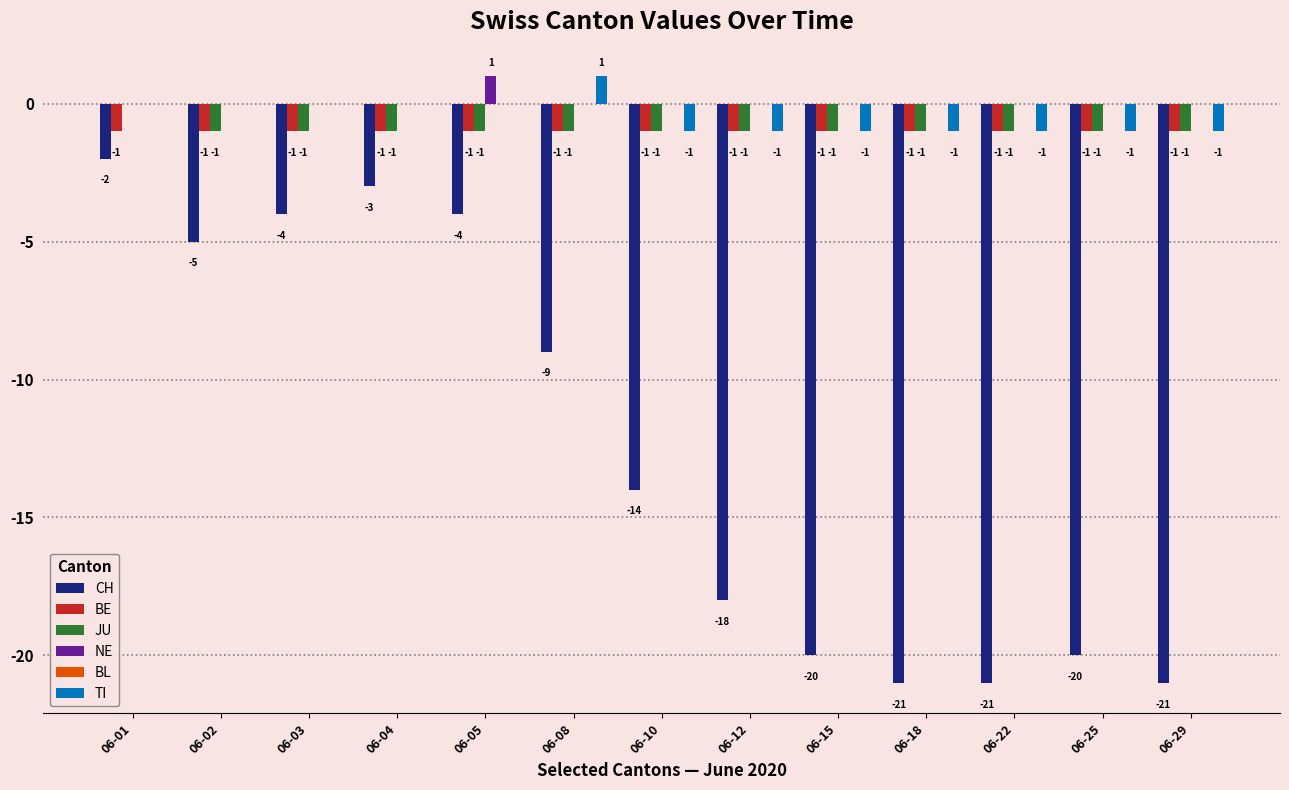

How many NE values are between 0 and 1?

13